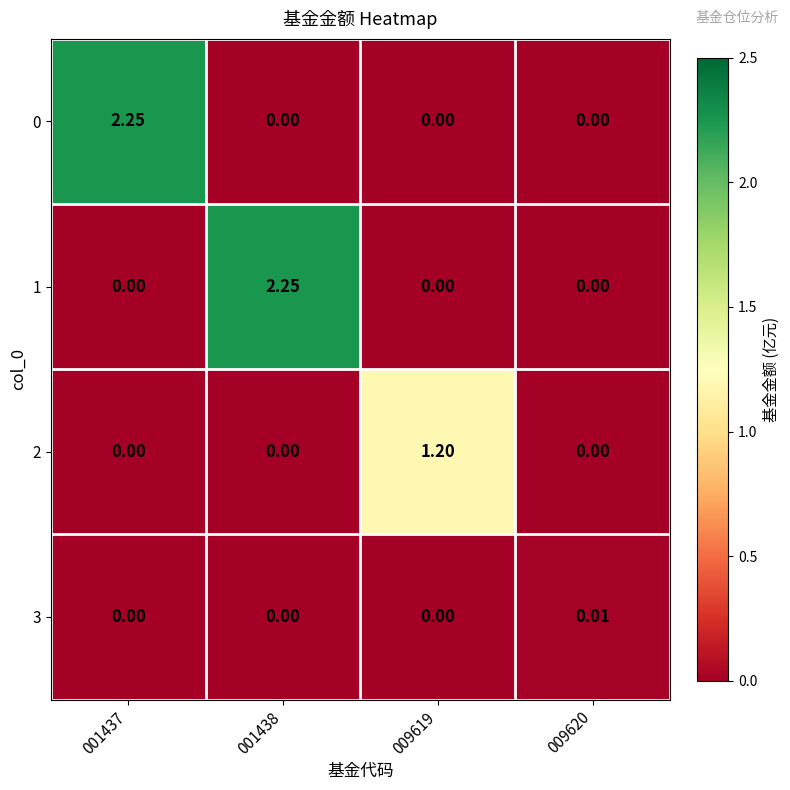

How many categories are shown in the chart?

4